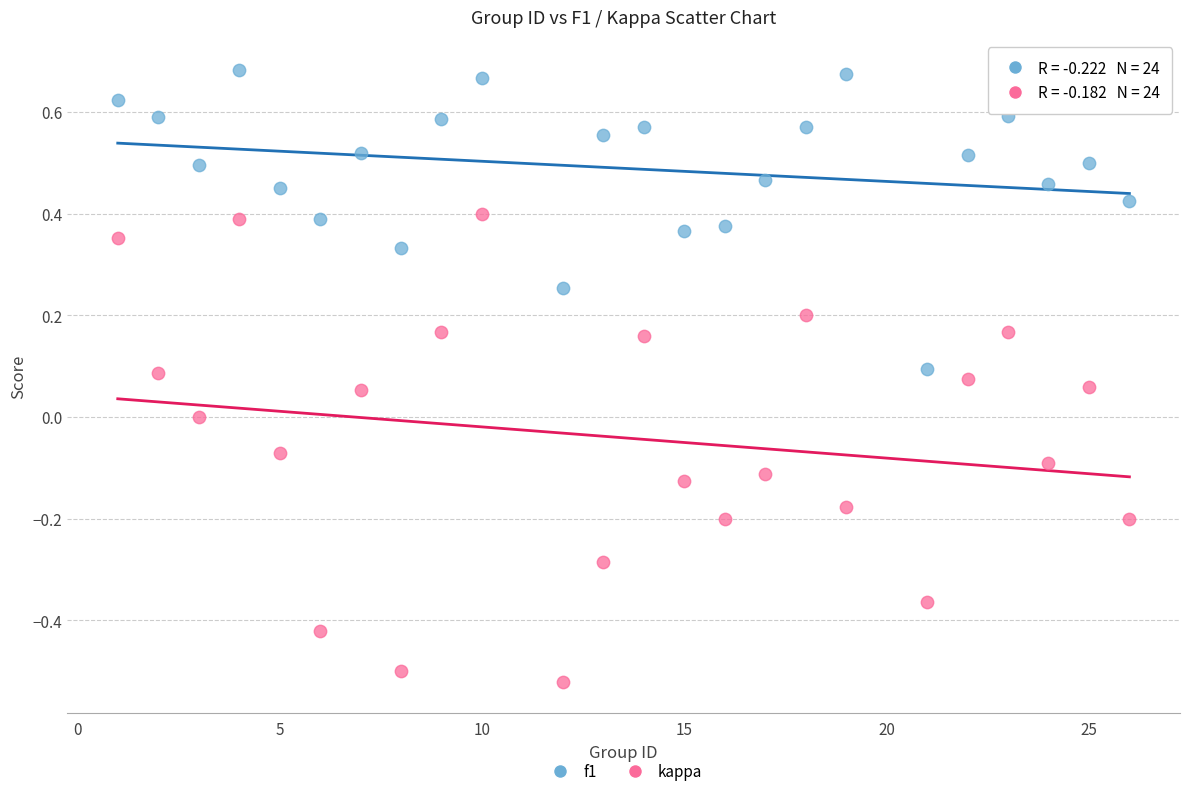

Across all data points, what is the range of Y values (max minus min)?

1.2